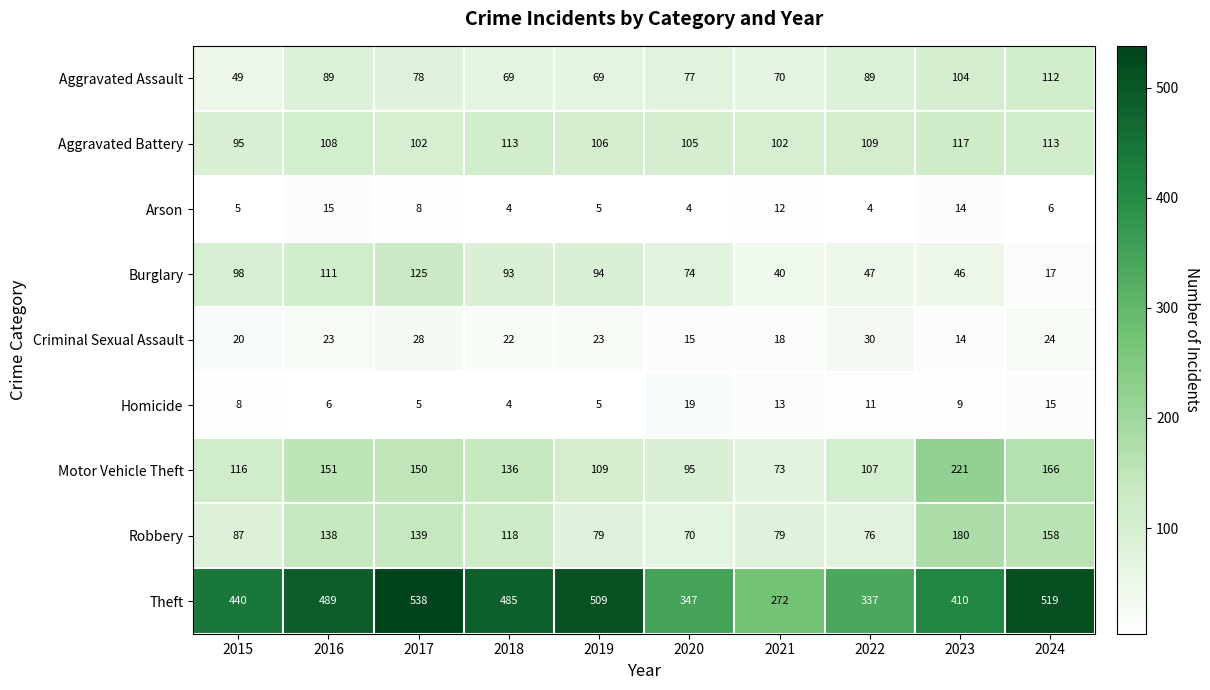

Rank the series by their maximum value, from highest to lowest.

Theft, Motor Vehicle Theft, Robbery, Burglary, Aggravated Battery, Aggravated Assault, Criminal Sexual Assault, Homicide, Arson